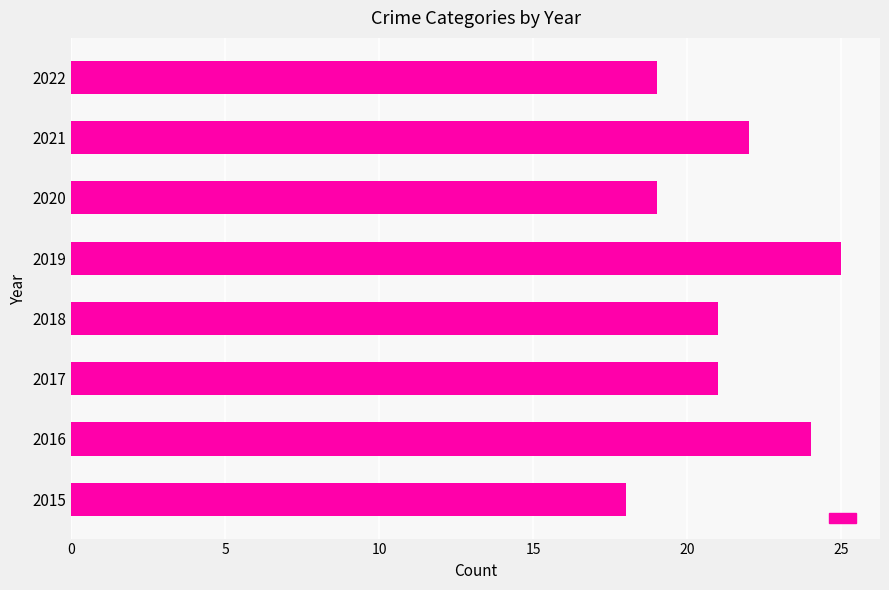

What is the ratio of the value at 2016 to the value at 2018?

1.1